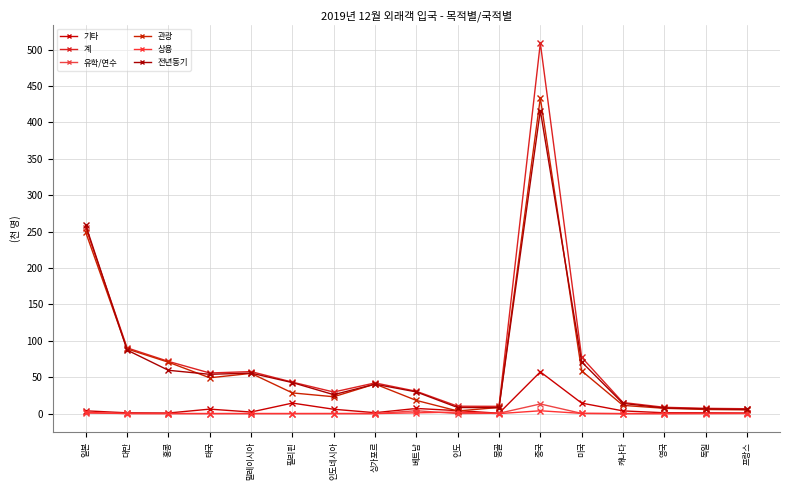

What is the value of the 유학/연수 point at the 5th from the left?

0.1